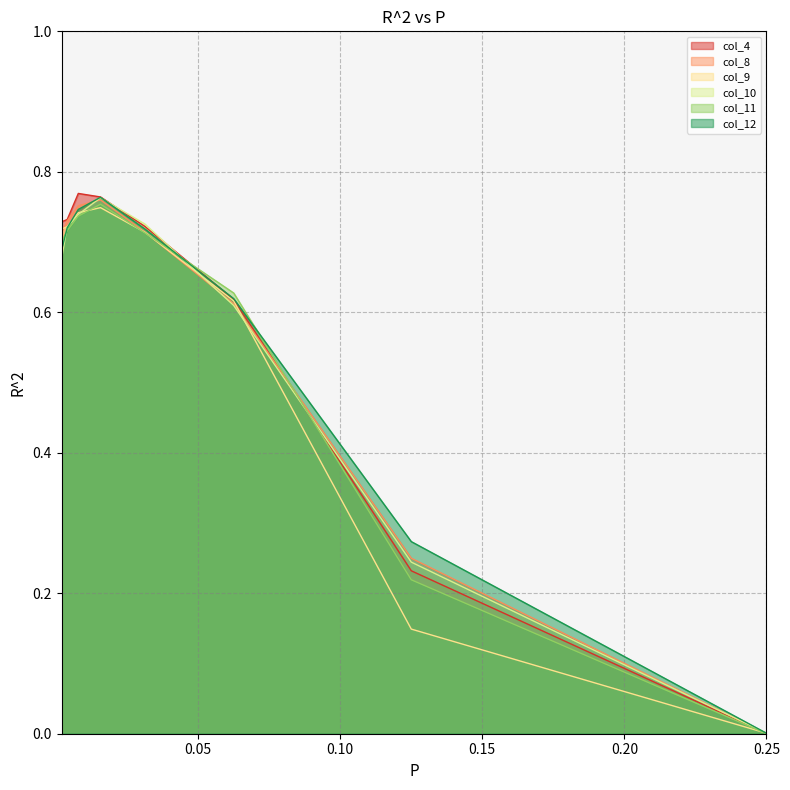

Where do col_8 and col_9 first cross each other?

0.001953125 and 0.00390625